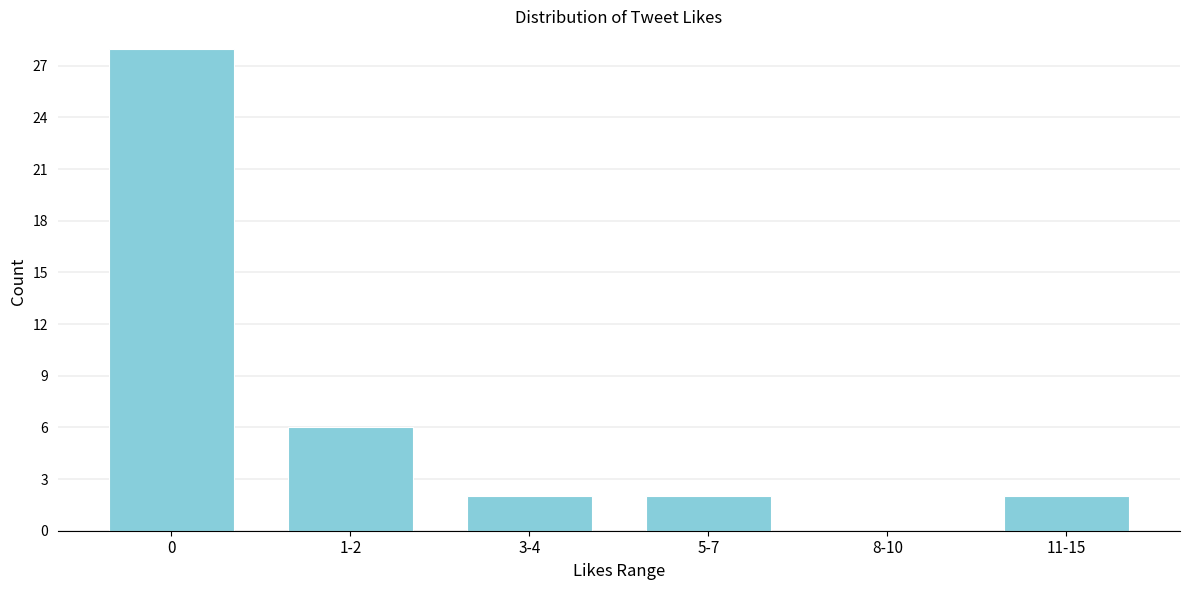

Reading right to left, transcribe all the data shown in this chart.

11-15=2	8-10=0	5-7=2	3-4=2	1-2=6	0=28